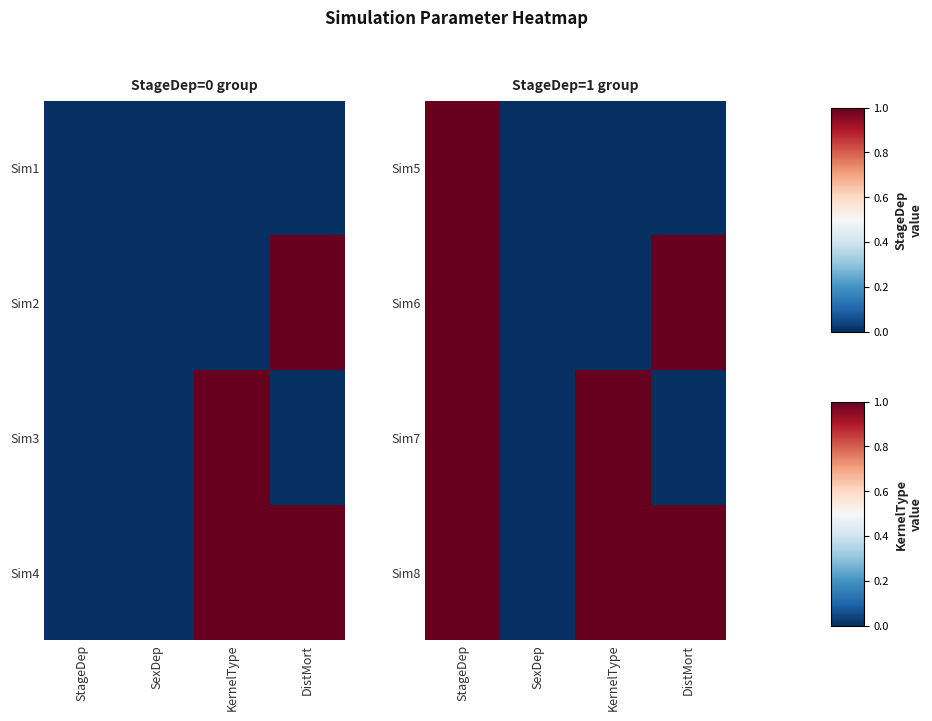

The value of Sim7 at KernelType is 2. True or false?

False